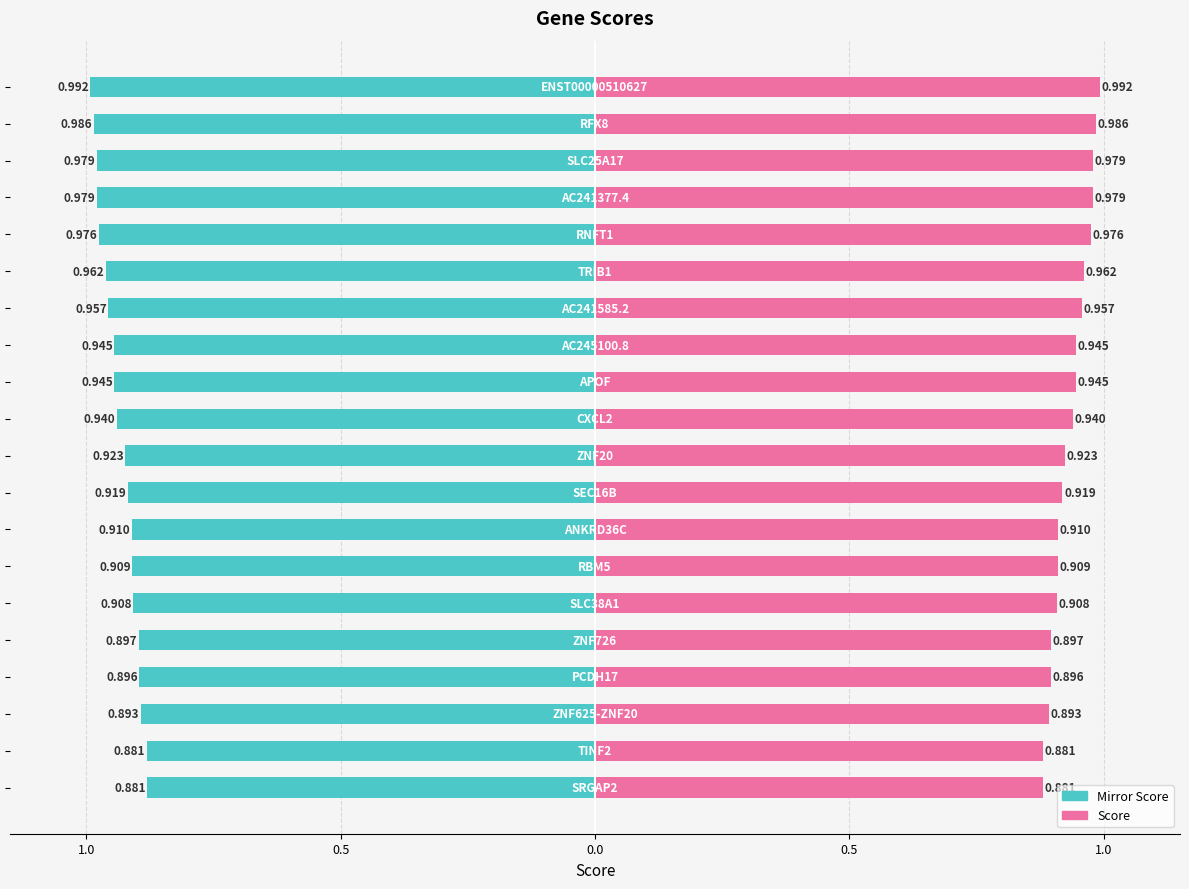

Which has a higher value, 12 or 0.5?

12